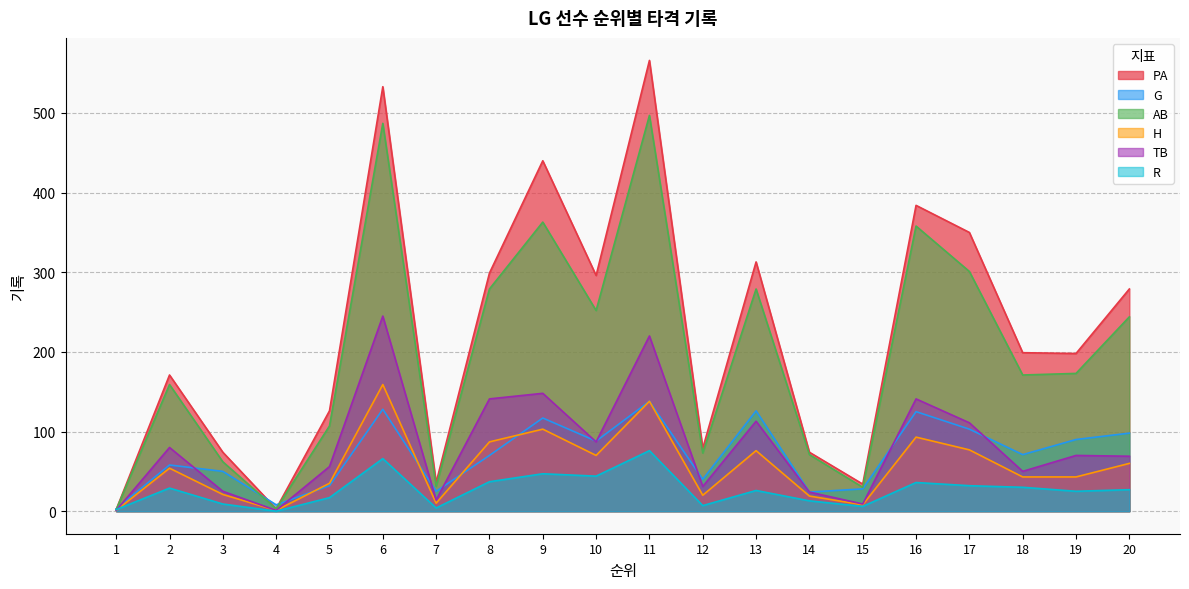

Count the number of data series in this chart.

6